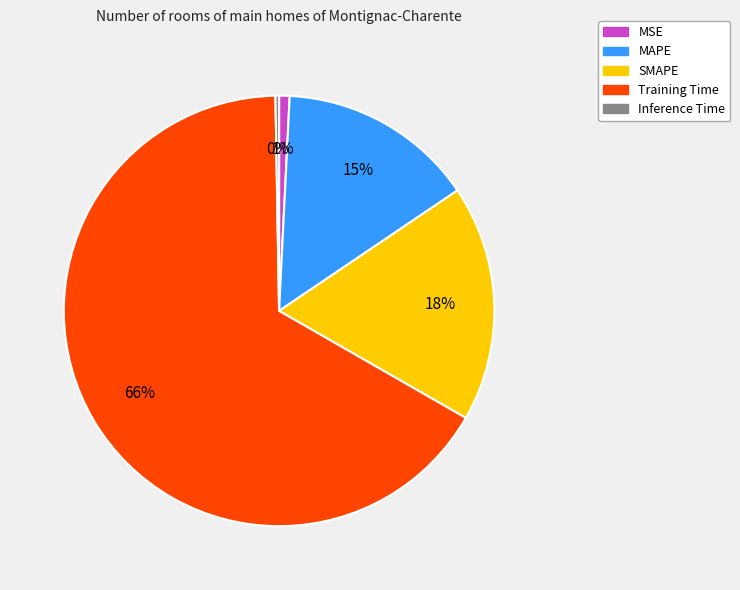

What percentage is the MSE slice, to the nearest percent?

1%